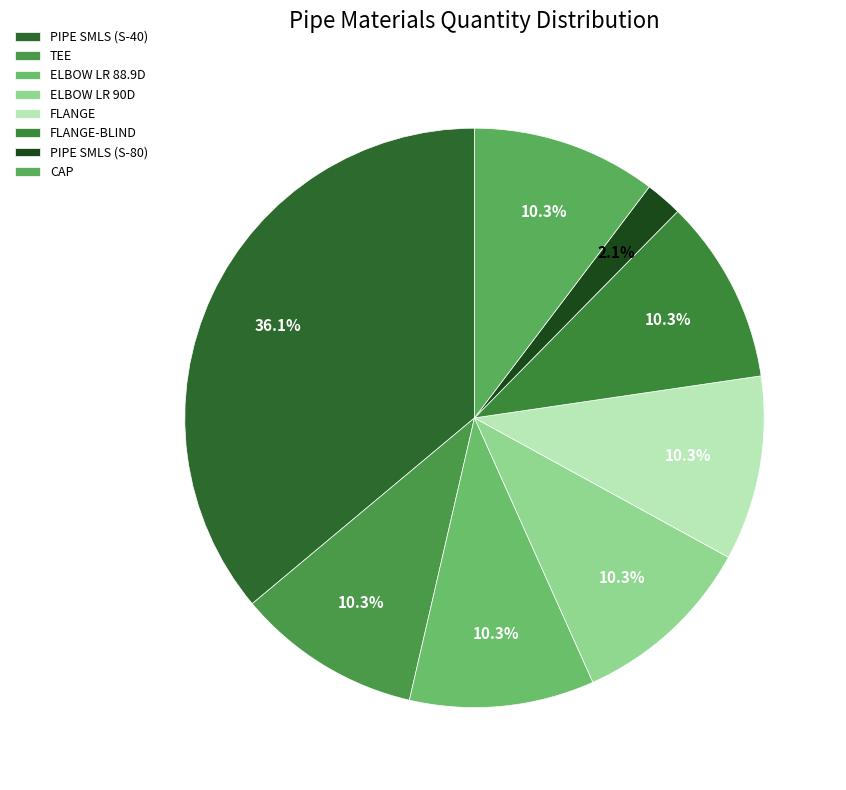

True or false: FLANGE-BLIND accounts for 10% of the total.

True